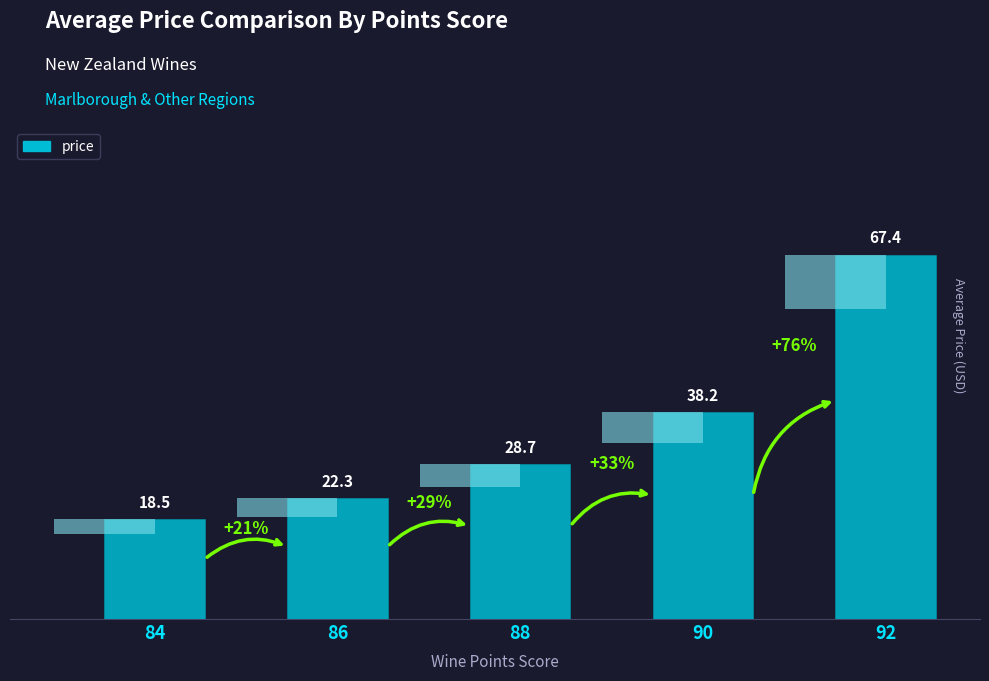

At which label is the value closest to 42?

90